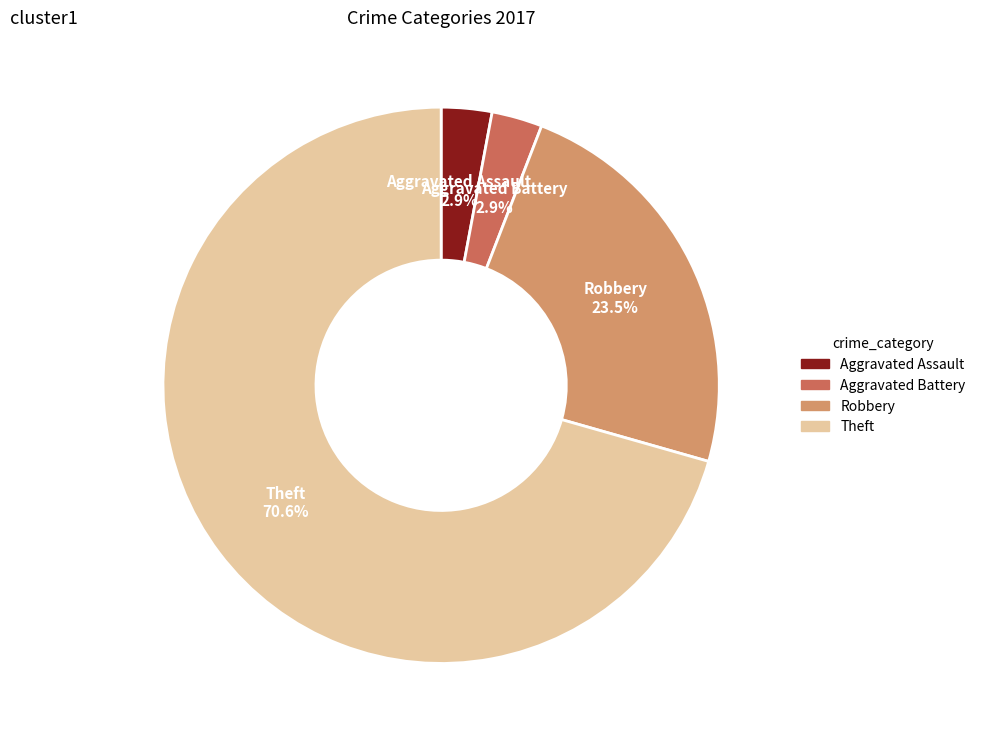

Combined, do Robbery and Aggravated Battery account for over 50%?

No